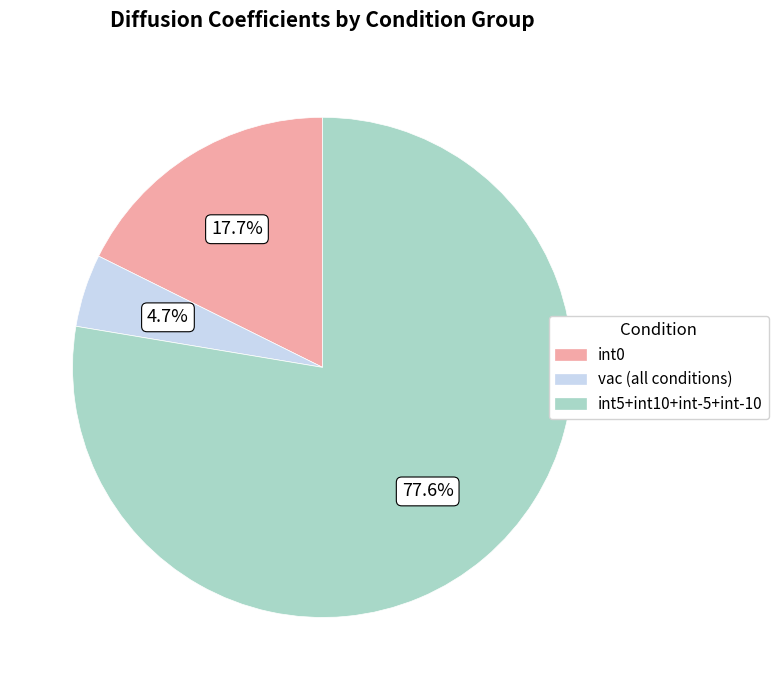

Is there a majority slice in this chart?

Yes